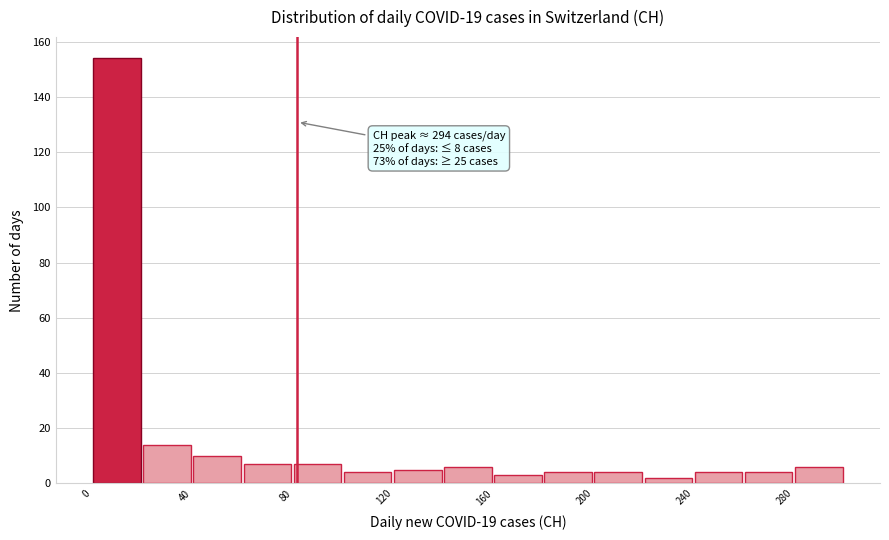

Which range on the x-axis has the tallest bar?

0 to 20